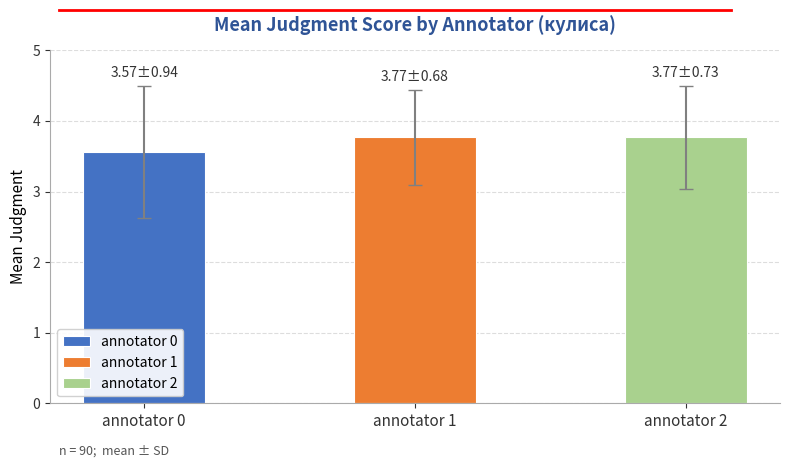

What is the maximum value shown in the chart?

3.8